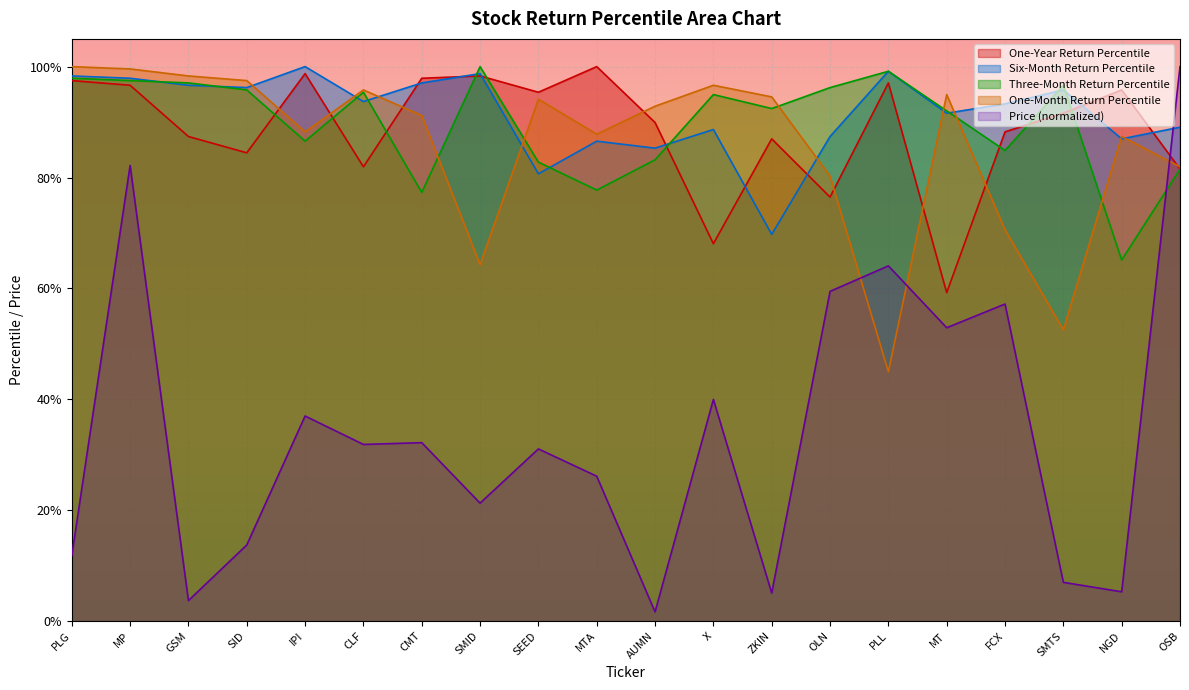

List the labels in order of Six-Month Return Percentile value, largest first.

IPI, PLL, SMID, PLG, MP, CMT, GSM, SID, SMTS, CLF, FCX, MT, OSB, X, OLN, NGD, MTA, AUMN, SEED, ZKIN